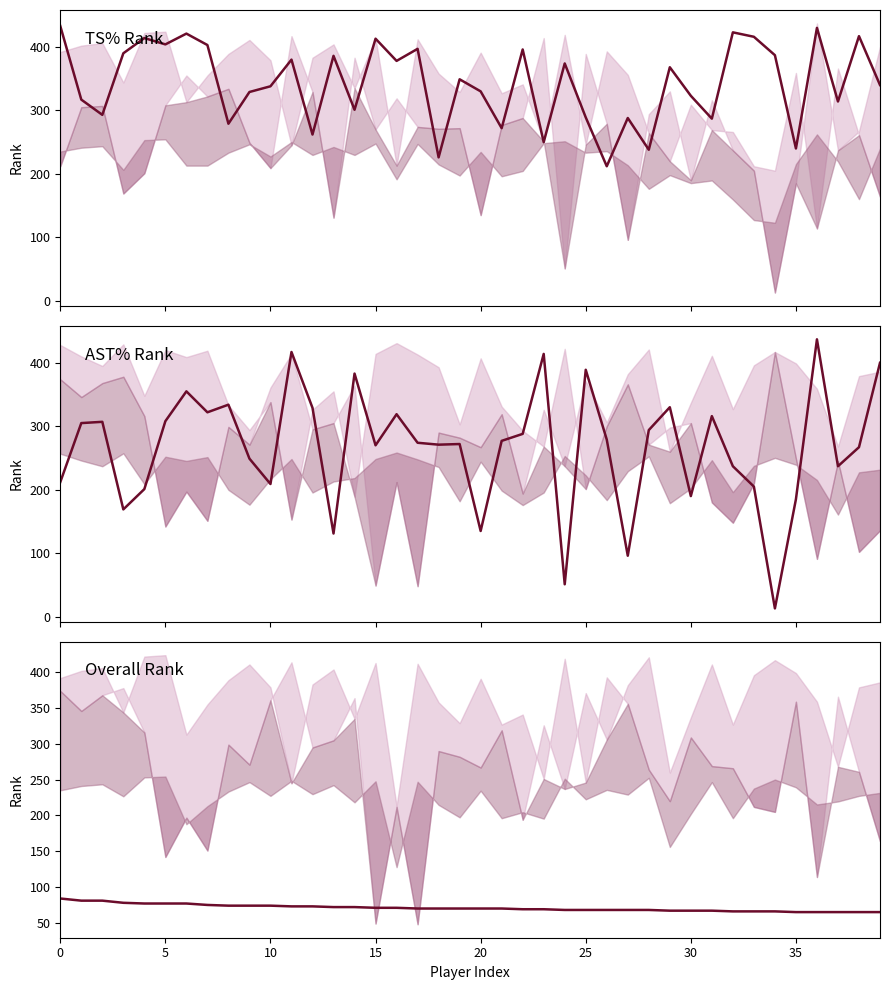

At how many categories does at least one series exceed 136?

40